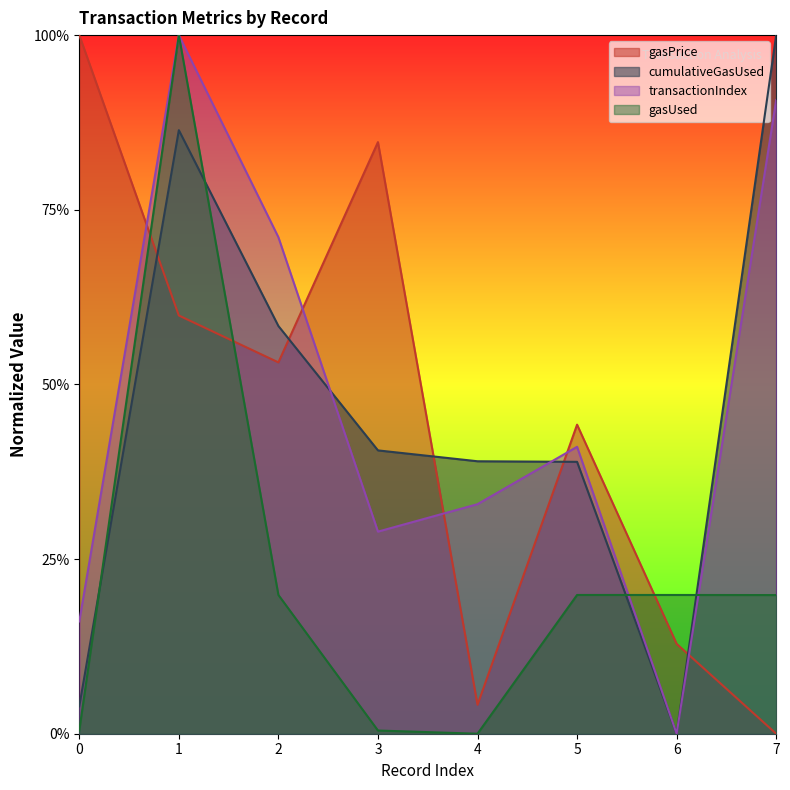

How many intersections are there between gasUsed and gasPrice?

3